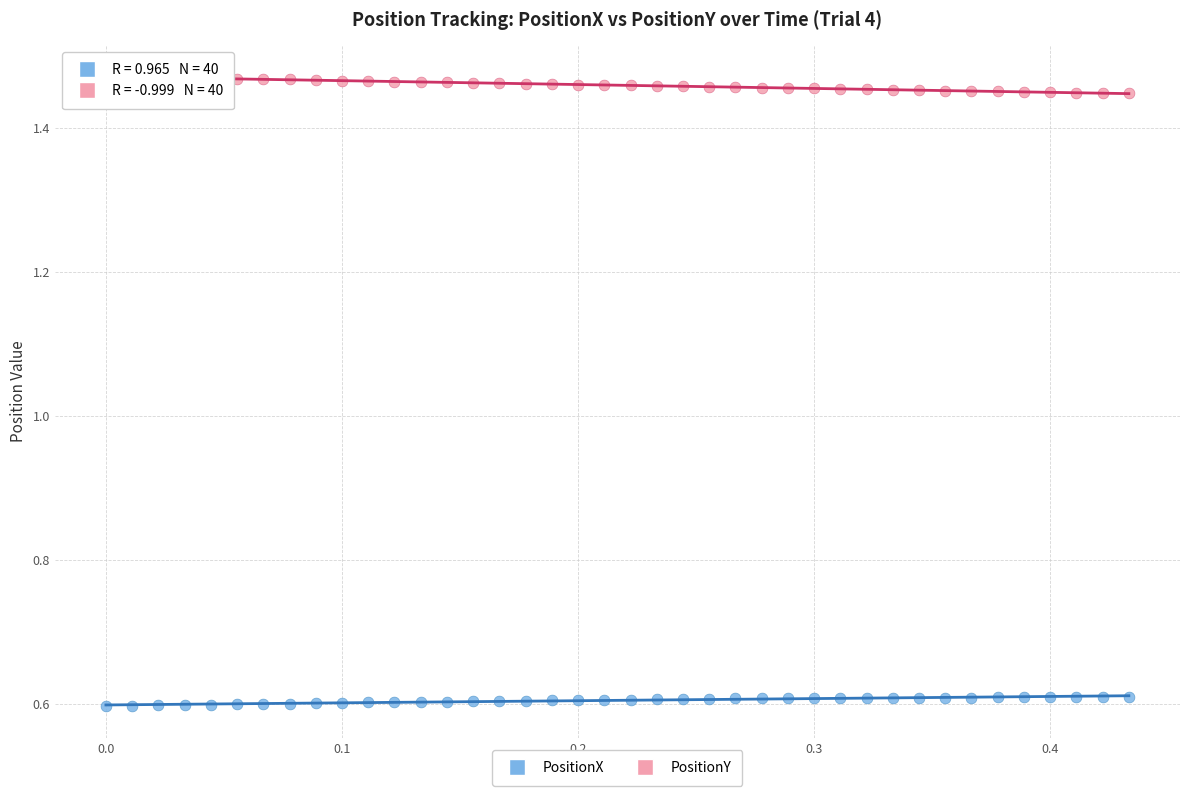

Which series contains the lowest Y value?

PositionX